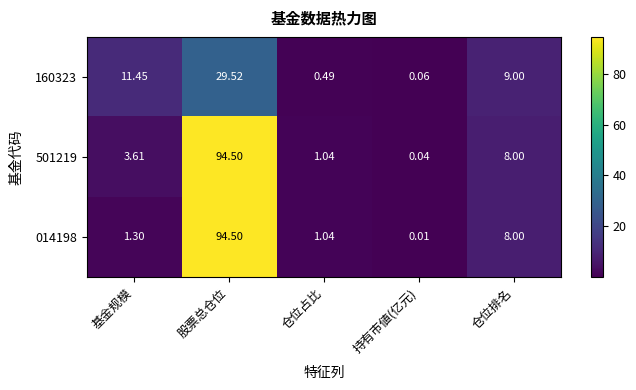

Is the value of 160323 at 基金规模 greater than the value of 501219 at 基金规模?

Yes